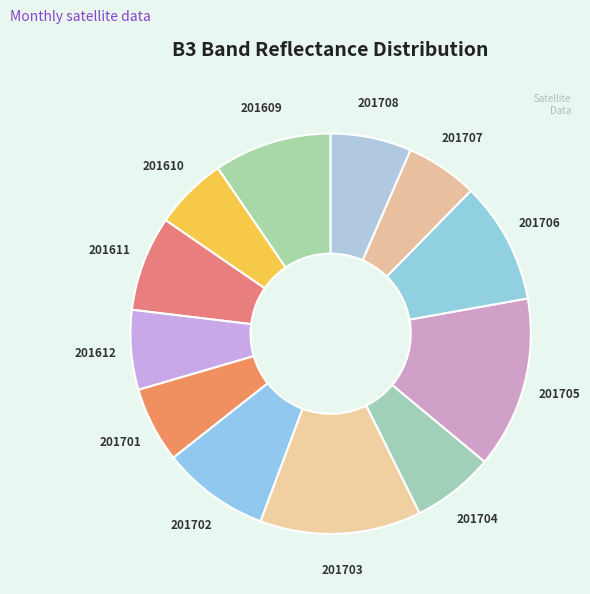

Between 201707 and 201612, which is larger?

201612